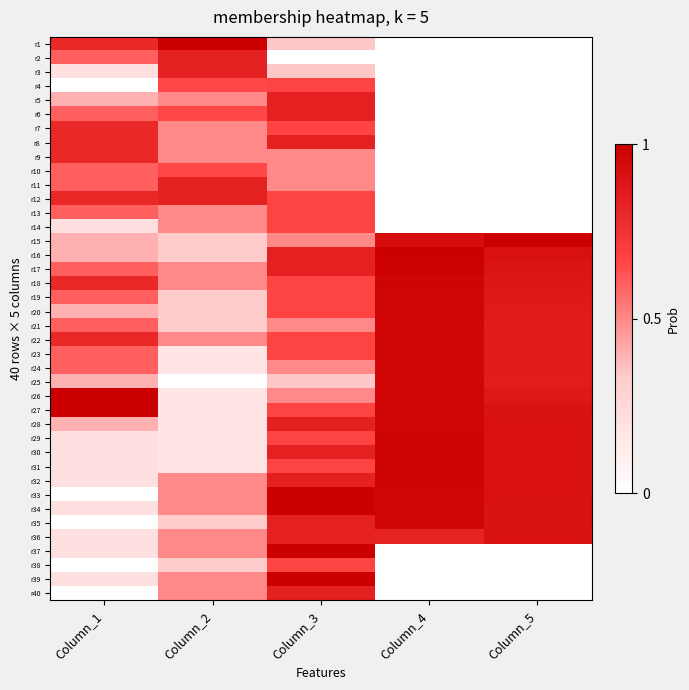

Reading right to left, extract all data points from this chart.

r1: Column_5=0.0	Column_4=0.0	Column_3=0.3	Column_2=1.0	Column_1=0.8
r2: Column_5=0.0	Column_4=0.0	Column_3=0.0	Column_2=0.8	Column_1=0.6
r3: Column_5=0.0	Column_4=0.0	Column_3=0.3	Column_2=0.8	Column_1=0.2
r4: Column_5=0.0	Column_4=0.0	Column_3=0.7	Column_2=0.7	Column_1=0.0
r5: Column_5=0.0	Column_4=0.0	Column_3=0.8	Column_2=0.5	Column_1=0.4
r6: Column_5=0.0	Column_4=0.0	Column_3=0.8	Column_2=0.7	Column_1=0.6
r7: Column_5=0.0	Column_4=0.0	Column_3=0.7	Column_2=0.5	Column_1=0.8
r8: Column_5=0.0	Column_4=0.0	Column_3=0.8	Column_2=0.5	Column_1=0.8
r9: Column_5=0.0	Column_4=0.0	Column_3=0.5	Column_2=0.5	Column_1=0.8
r10: Column_5=0.0	Column_4=0.0	Column_3=0.5	Column_2=0.7	Column_1=0.6
r11: Column_5=0.0	Column_4=0.0	Column_3=0.5	Column_2=0.8	Column_1=0.6
r12: Column_5=0.0	Column_4=0.0	Column_3=0.7	Column_2=0.8	Column_1=0.8
r13: Column_5=0.0	Column_4=0.0	Column_3=0.7	Column_2=0.5	Column_1=0.6
r14: Column_5=0.0	Column_4=0.0	Column_3=0.7	Column_2=0.5	Column_1=0.2
r15: Column_5=1.0	Column_4=0.9	Column_3=0.5	Column_2=0.3	Column_1=0.4
r16: Column_5=0.9	Column_4=1.0	Column_3=0.8	Column_2=0.3	Column_1=0.4
r17: Column_5=0.9	Column_4=1.0	Column_3=0.8	Column_2=0.5	Column_1=0.6
r18: Column_5=0.9	Column_4=1.0	Column_3=0.7	Column_2=0.5	Column_1=0.8
r19: Column_5=0.9	Column_4=1.0	Column_3=0.7	Column_2=0.3	Column_1=0.6
r20: Column_5=0.9	Column_4=1.0	Column_3=0.7	Column_2=0.3	Column_1=0.4
r21: Column_5=0.9	Column_4=1.0	Column_3=0.5	Column_2=0.3	Column_1=0.6
r22: Column_5=0.9	Column_4=1.0	Column_3=0.7	Column_2=0.5	Column_1=0.8
r23: Column_5=0.9	Column_4=1.0	Column_3=0.7	Column_2=0.2	Column_1=0.6
r24: Column_5=0.9	Column_4=1.0	Column_3=0.5	Column_2=0.2	Column_1=0.6
r25: Column_5=0.9	Column_4=1.0	Column_3=0.3	Column_2=0.0	Column_1=0.4
r26: Column_5=0.9	Column_4=1.0	Column_3=0.5	Column_2=0.2	Column_1=1.0
r27: Column_5=0.9	Column_4=1.0	Column_3=0.7	Column_2=0.2	Column_1=1.0
r28: Column_5=0.9	Column_4=1.0	Column_3=0.8	Column_2=0.2	Column_1=0.4
r29: Column_5=0.9	Column_4=1.0	Column_3=0.7	Column_2=0.2	Column_1=0.2
r30: Column_5=0.9	Column_4=1.0	Column_3=0.8	Column_2=0.2	Column_1=0.2
r31: Column_5=0.9	Column_4=1.0	Column_3=0.7	Column_2=0.2	Column_1=0.2
r32: Column_5=0.9	Column_4=1.0	Column_3=0.8	Column_2=0.5	Column_1=0.2
r33: Column_5=0.9	Column_4=1.0	Column_3=1.0	Column_2=0.5	Column_1=0.0
r34: Column_5=0.9	Column_4=1.0	Column_3=1.0	Column_2=0.5	Column_1=0.2
r35: Column_5=0.9	Column_4=1.0	Column_3=0.8	Column_2=0.3	Column_1=0.0
r36: Column_5=0.9	Column_4=0.8	Column_3=0.8	Column_2=0.5	Column_1=0.2
r37: Column_5=0.0	Column_4=0.0	Column_3=1.0	Column_2=0.5	Column_1=0.2
r38: Column_5=0.0	Column_4=0.0	Column_3=0.7	Column_2=0.3	Column_1=0.0
r39: Column_5=0.0	Column_4=0.0	Column_3=1.0	Column_2=0.5	Column_1=0.2
r40: Column_5=0.0	Column_4=0.0	Column_3=0.8	Column_2=0.5	Column_1=0.0